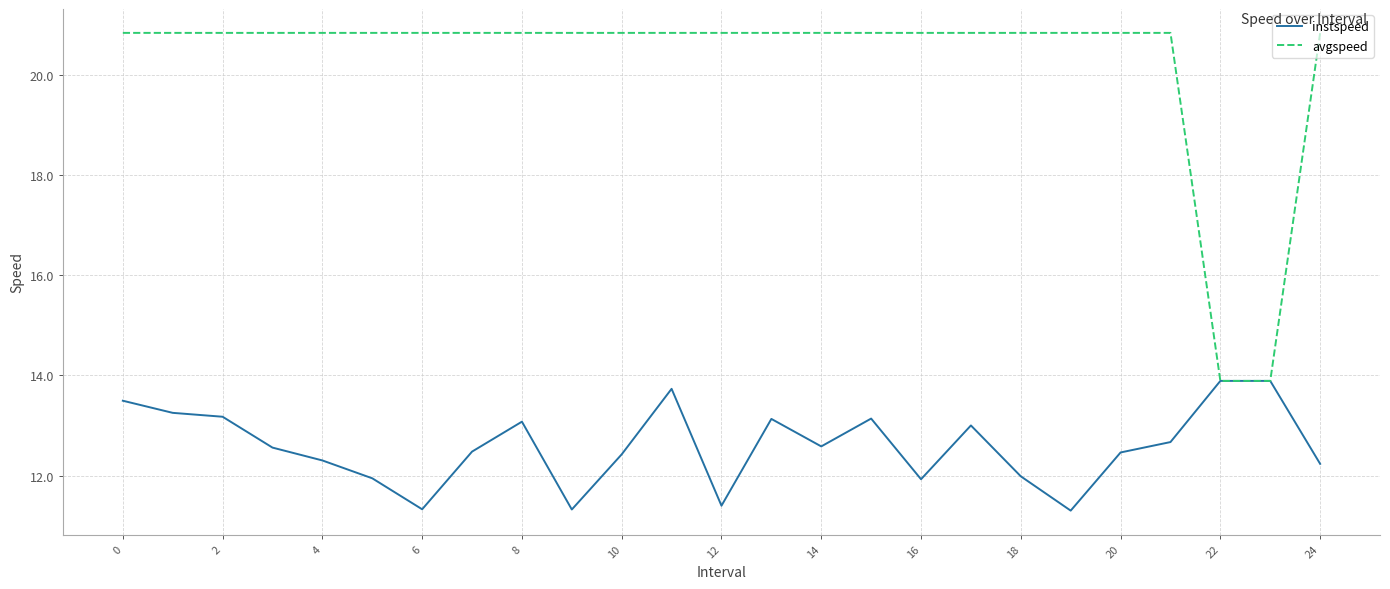

Which series has the widest spread of values?

avgspeed